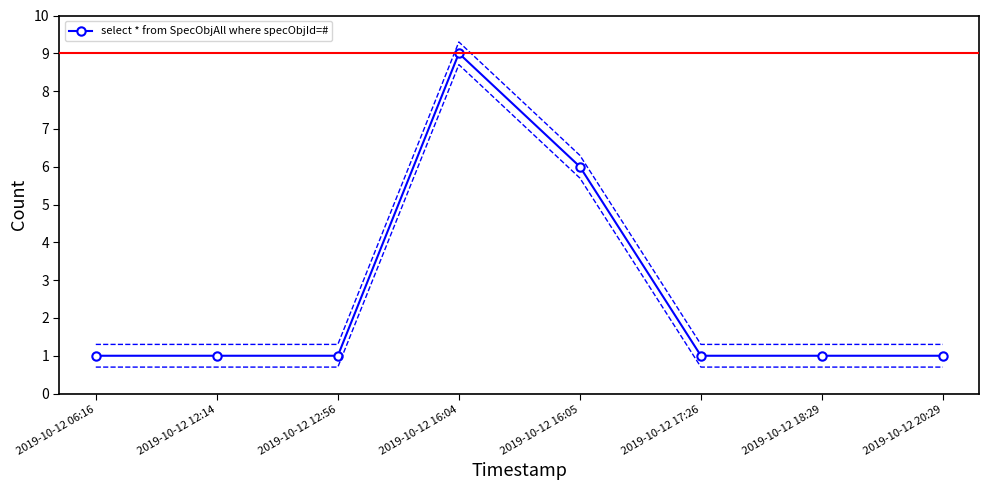

What is the ratio of the value at 2019-10-12 12:14 to the value at 2019-10-12 06:16?

1.0